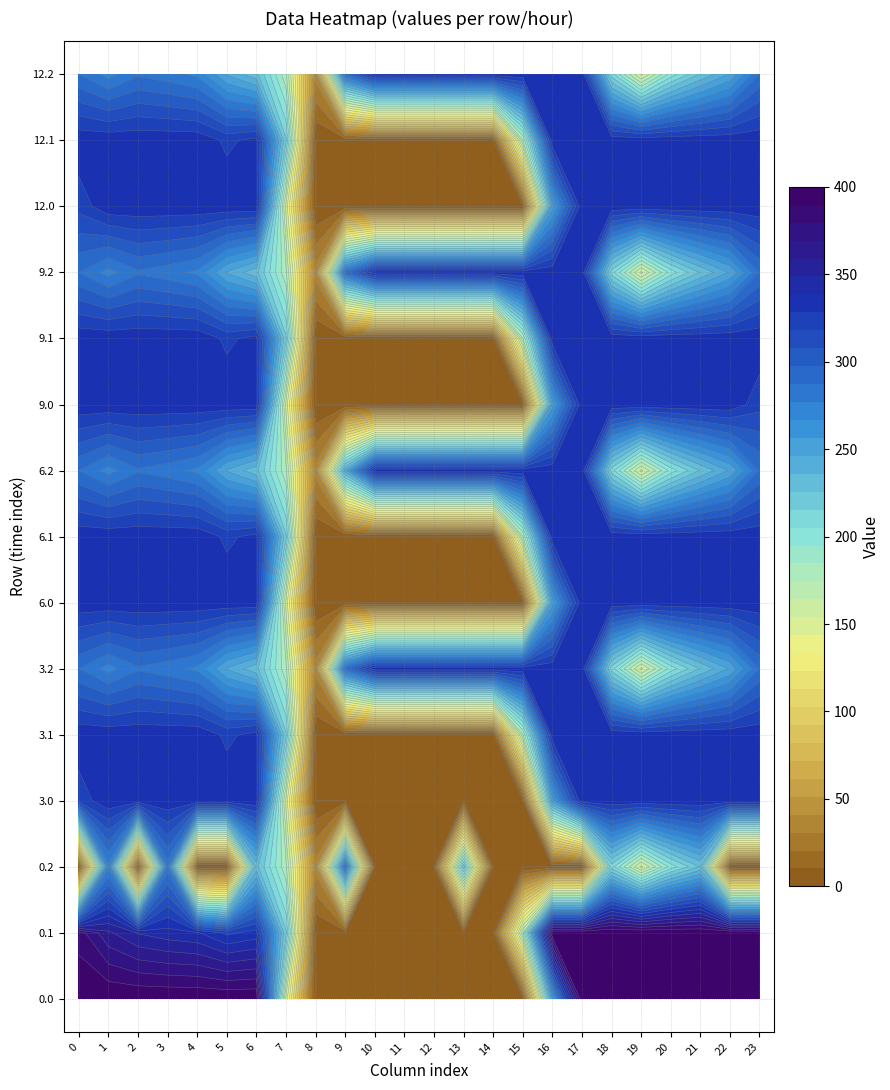

What is the maximum value shown in the chart?

400.0